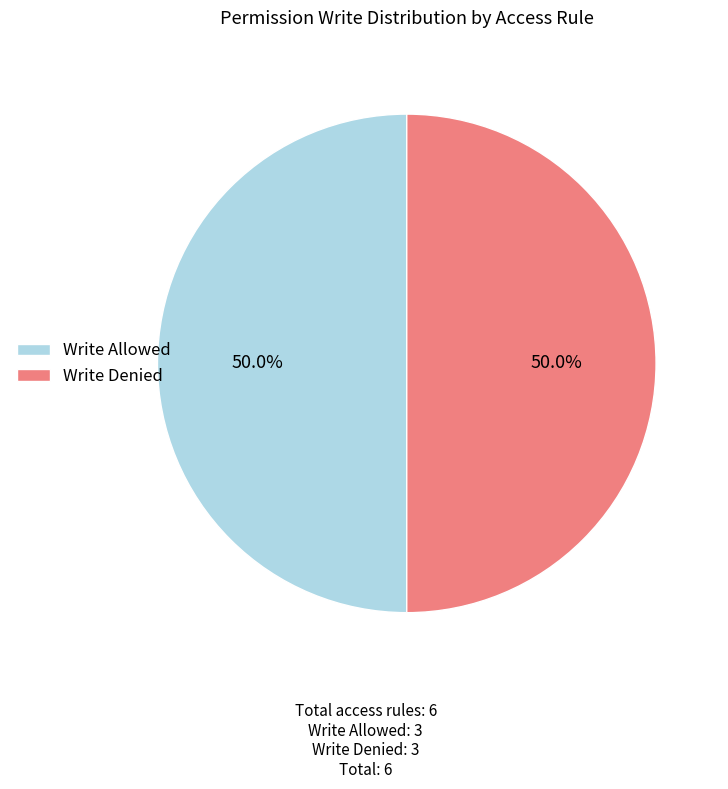

How many segments does this pie chart have?

2